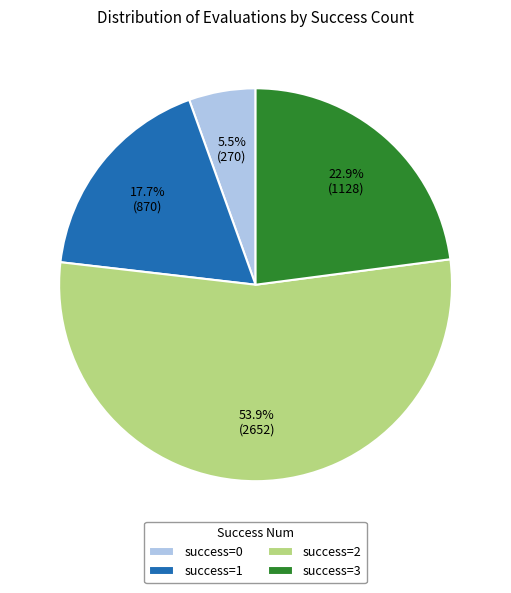

Which category has the smallest portion of the pie?

success=0